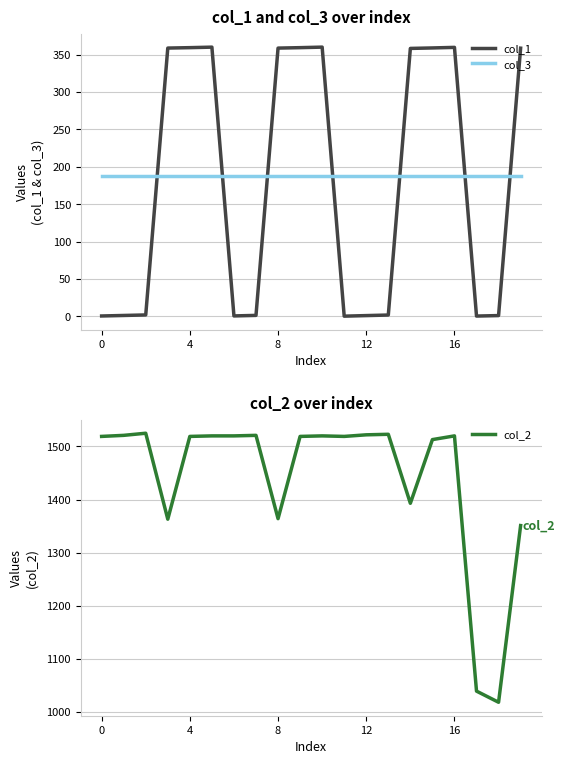

What are all the series names shown in the legend?

col_1, col_3, col_2